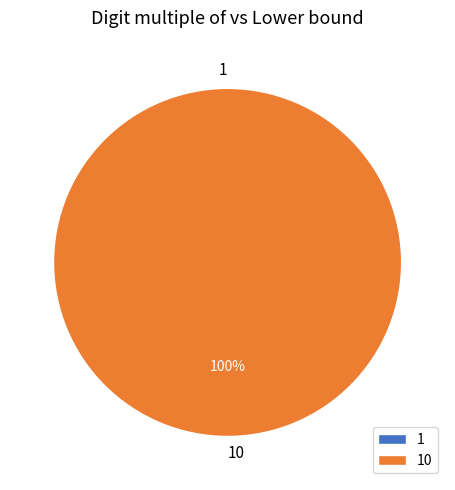

True or false: 10 accounts for 100% of the total.

True